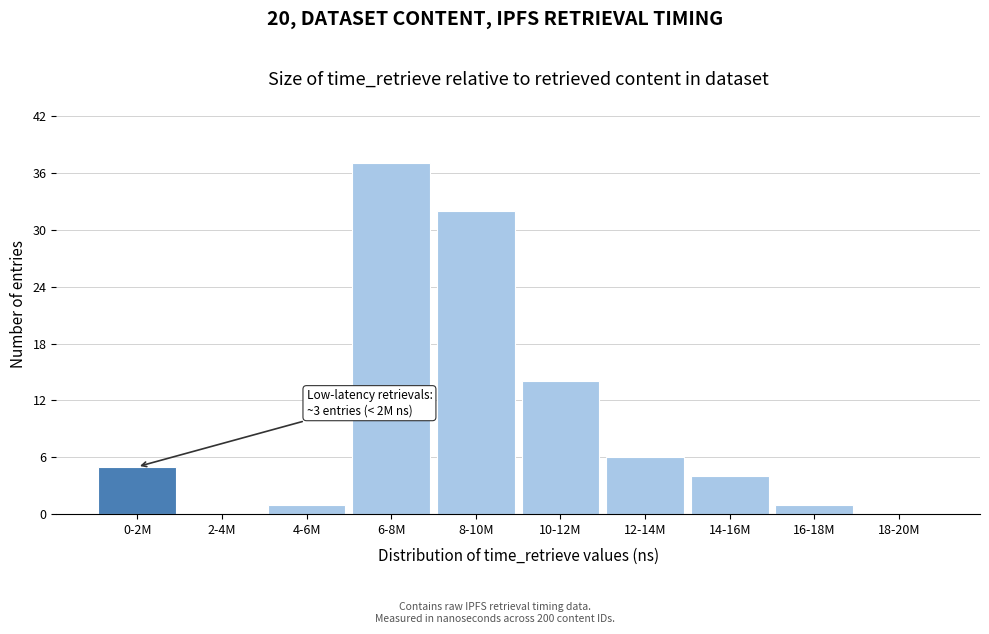

Reading right to left, what are all the values shown in this chart?

18-20M=0	16-18M=1	14-16M=4	12-14M=6	10-12M=14	8-10M=32	6-8M=37	4-6M=1	2-4M=0	0-2M=5